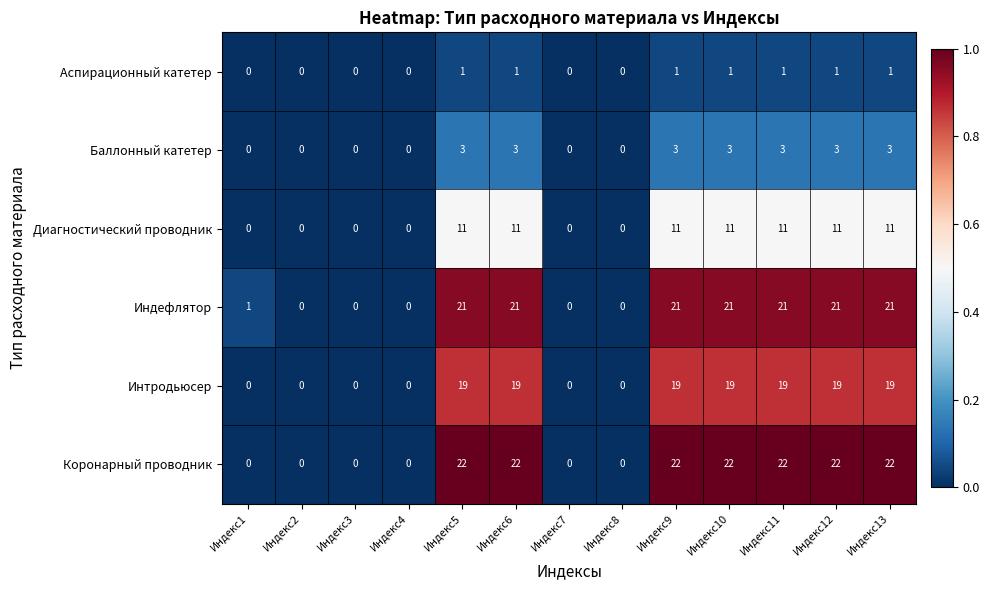

Rank the series by their maximum value, from highest to lowest.

Коронарный проводник, Индефлятор, Интродьюсер, Диагностический проводник, Баллонный катетер, Аспирационный катетер